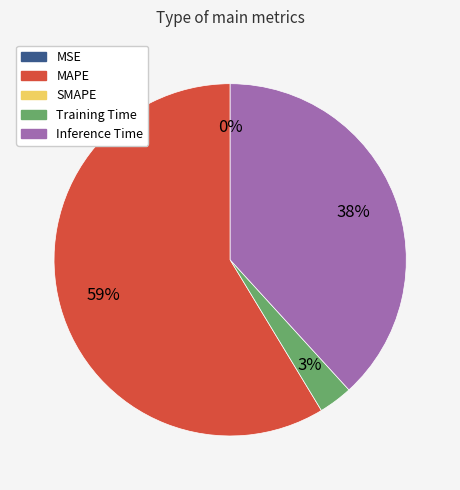

To the nearest percent, what is the average slice percentage?

25%